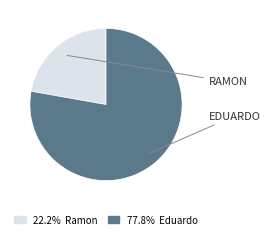

Is there any slice that represents more than half of the pie?

Yes